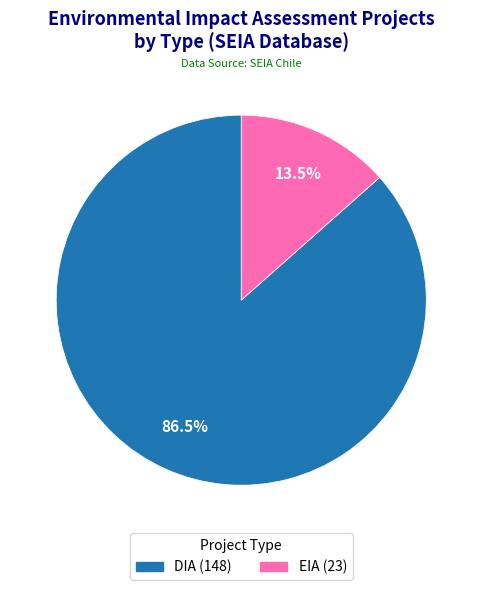

What is the smallest slice in the pie chart?

EIA